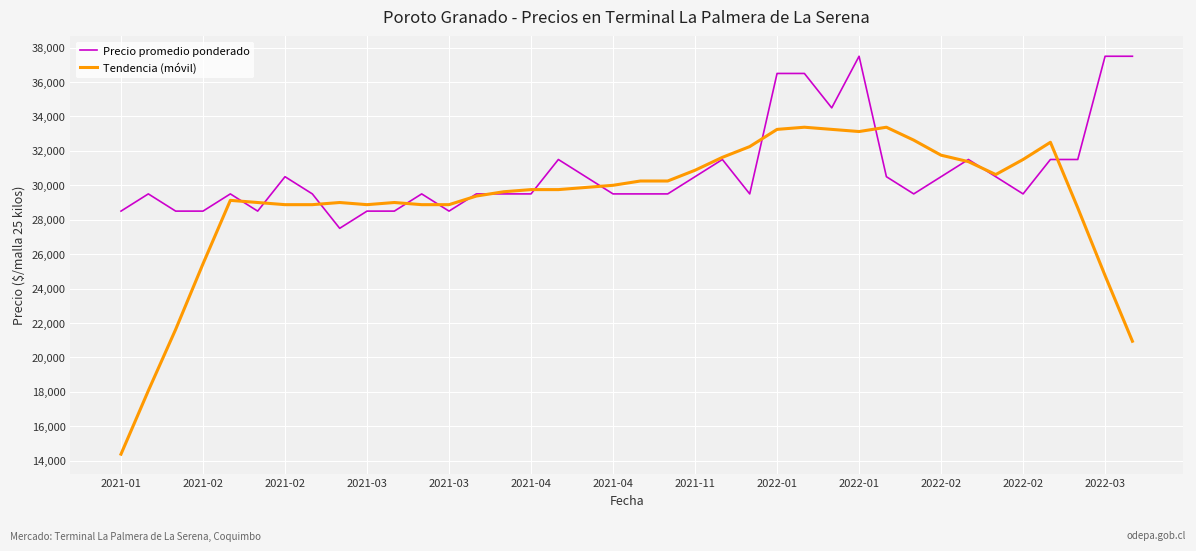

List the series in order of their overall mean, lowest first.

Tendencia (móvil), Precio promedio ponderado